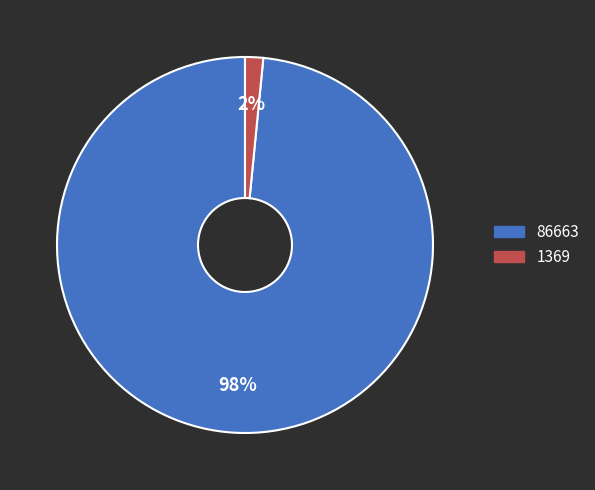

How many slices are in this pie chart?

2